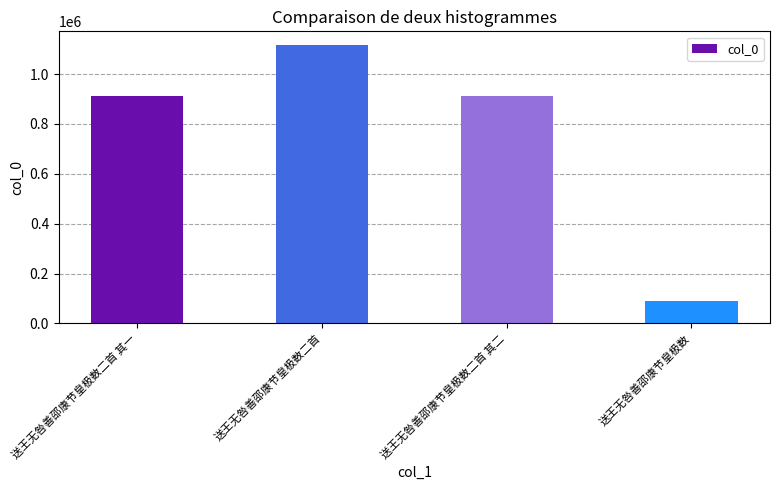

What is the sum of all values?

3033691